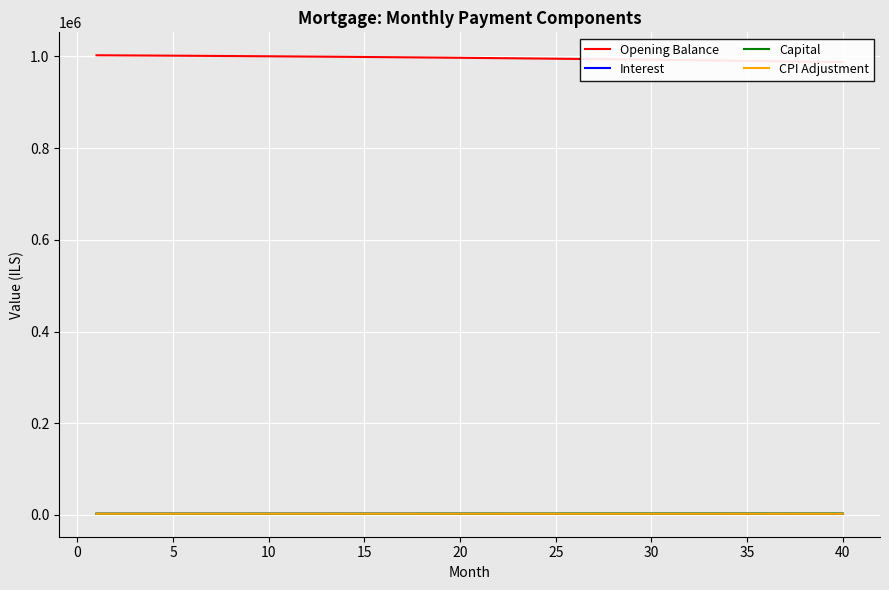

True or false: CPI Adjustment and Capital intersect in this chart.

False